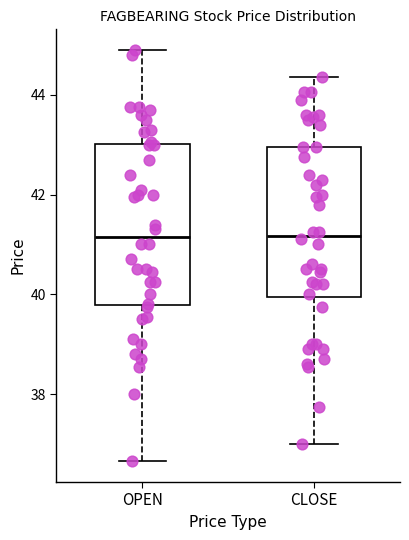

Reading left to right, read every box against the y-axis: the position of its median line, the range the box covers, and the ends of its whiskers. The values are not printed on the chart, so give them approximately, as read against the axis.

OPEN: median 41.2, box 39.8 to 43.0, whiskers 36.6 to 45.0
CLOSE: median 41.2, box 40.0 to 43.0, whiskers 37.0 to 44.4